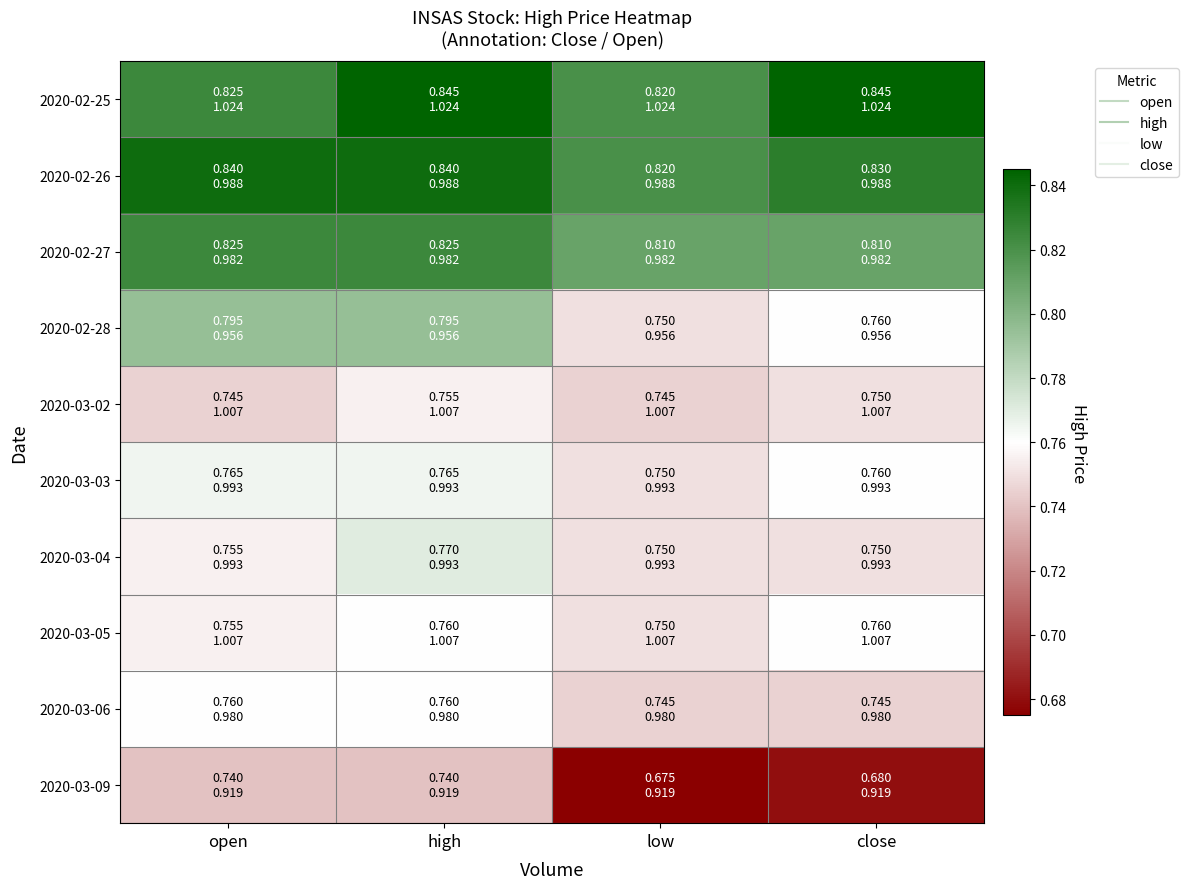

Which series has the largest range (max minus min)?

2020-03-09